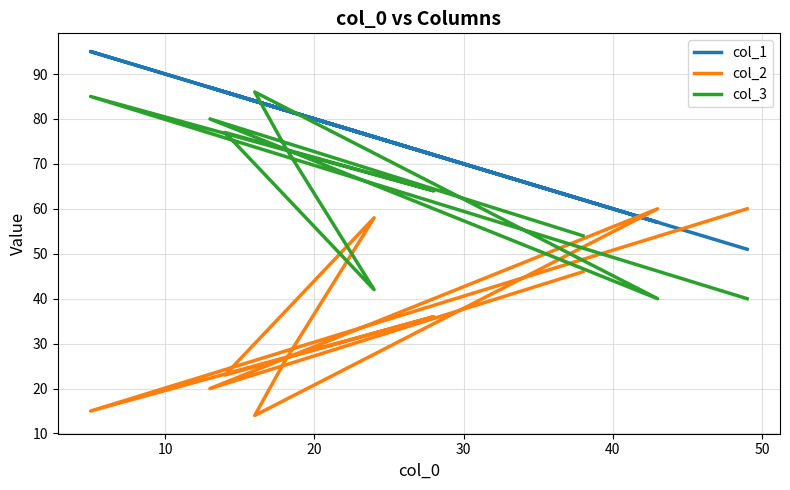

How many values in the col_3 series exceed 74?

4